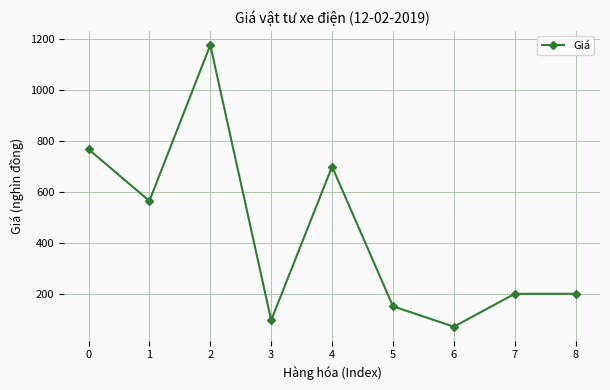

At which category does the data reach its first local valley?

1